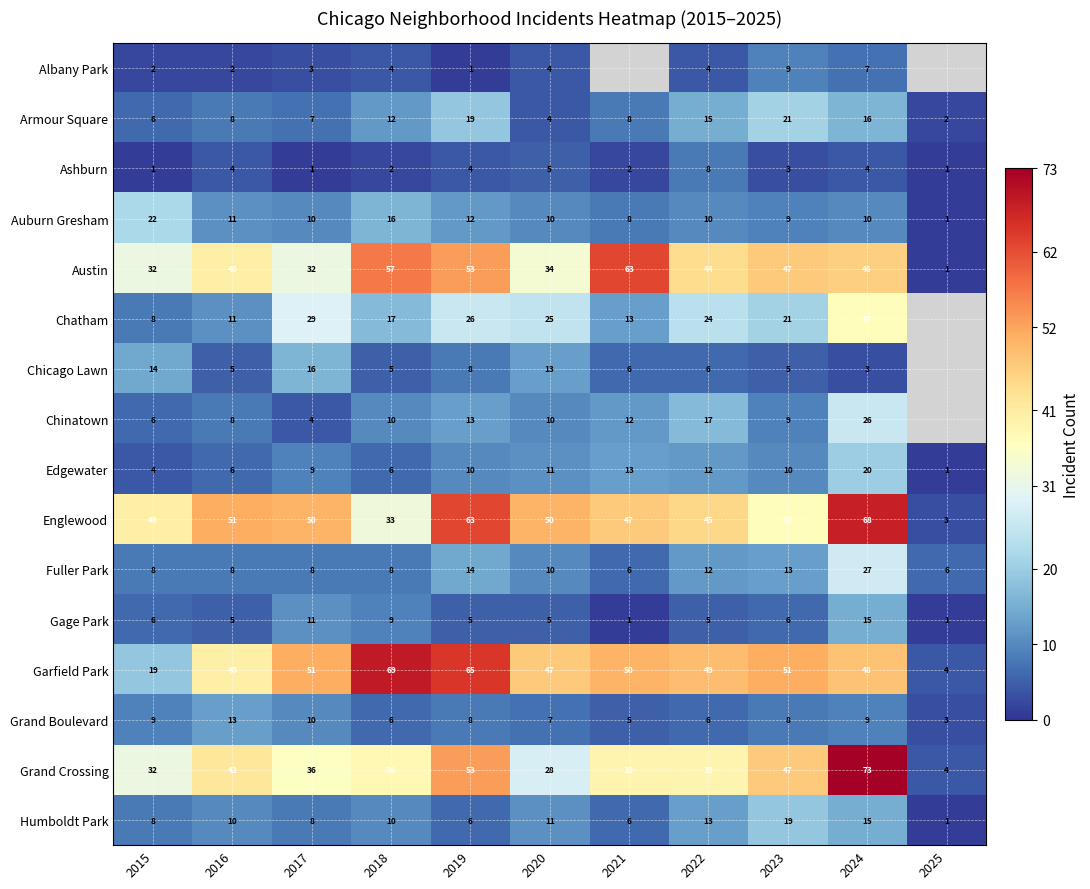

What is the approximate value of Armour Square at 2017, to the nearest 5?

5